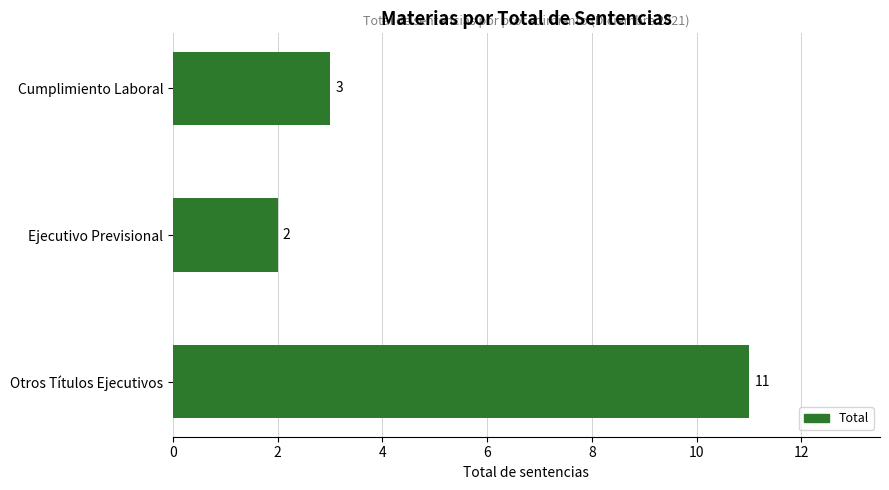

The chart shows a value of 17 at Otros Títulos Ejecutivos. True or false?

False